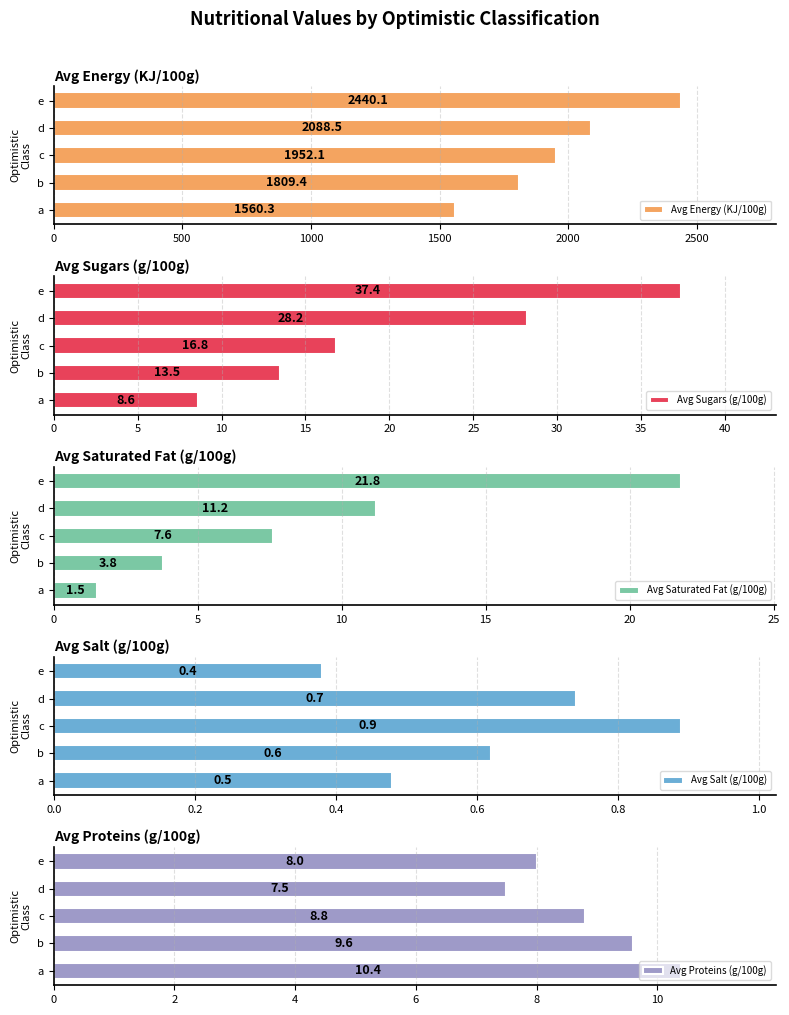

List the series in order of their peak value, lowest first.

Avg Salt (g/100g), Avg Proteins (g/100g), Avg Saturated Fat (g/100g), Avg Sugars (g/100g), Avg Energy (KJ/100g)